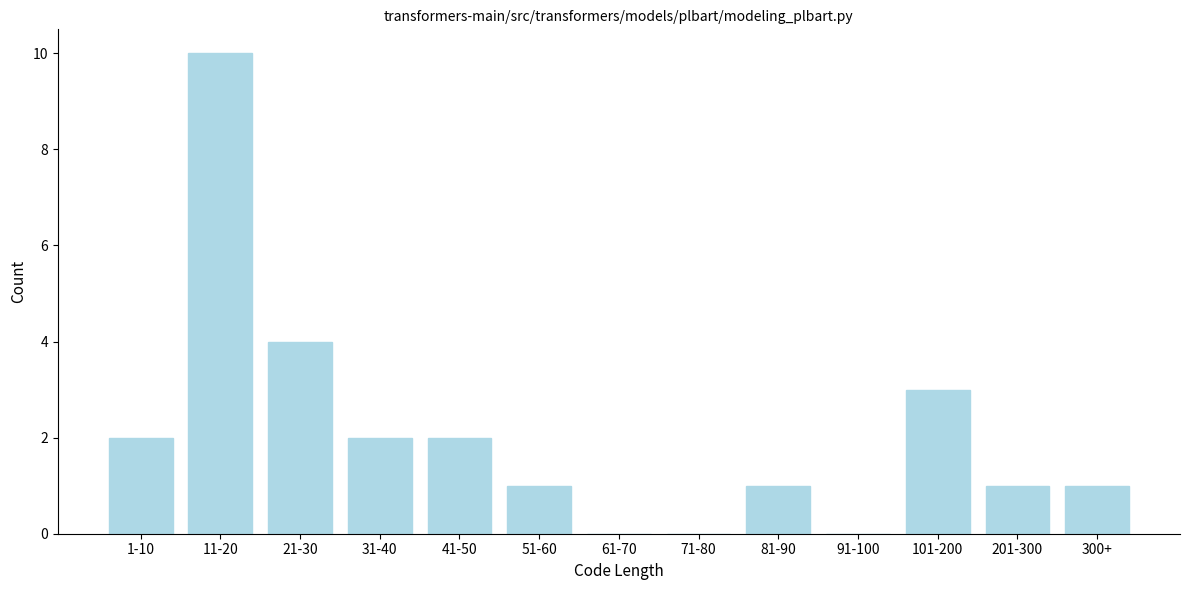

Reading right to left, extract all data points from this chart.

300+=1	201-300=1	101-200=3	91-100=0	81-90=1	71-80=0	61-70=0	51-60=1	41-50=2	31-40=2	21-30=4	11-20=10	1-10=2